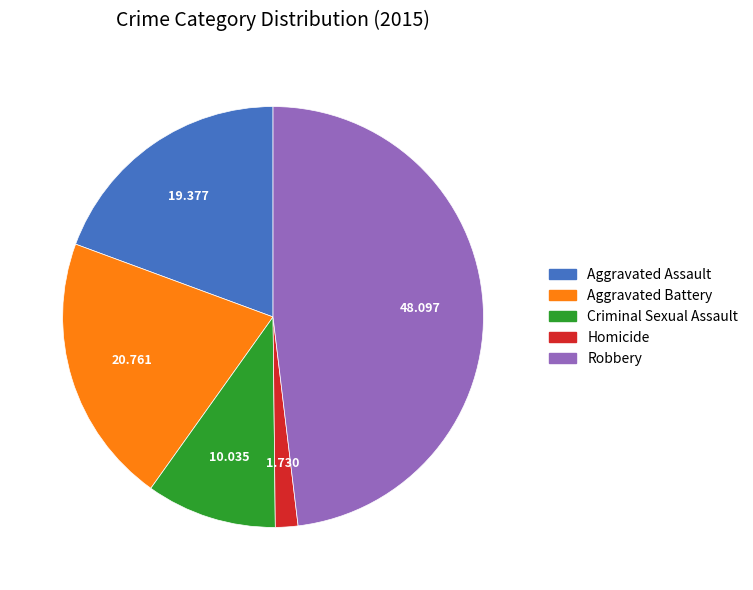

Combined, do Robbery and Aggravated Assault account for over 50%?

Yes